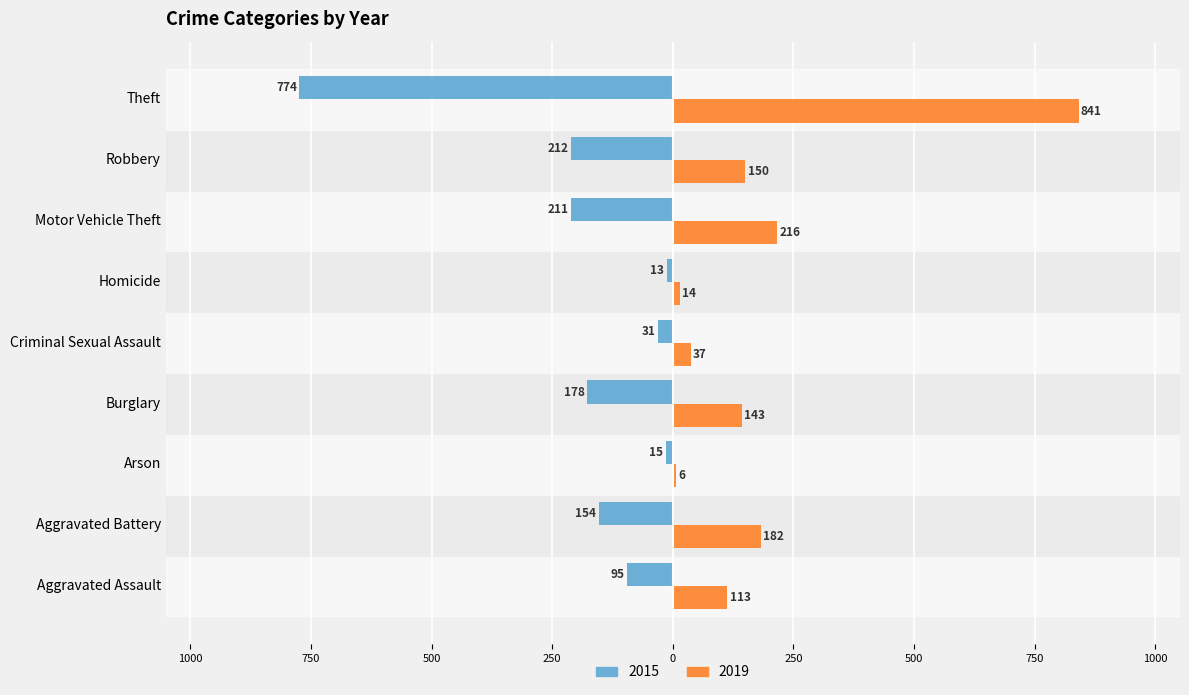

What are all the series names shown in the legend?

2015, 2019